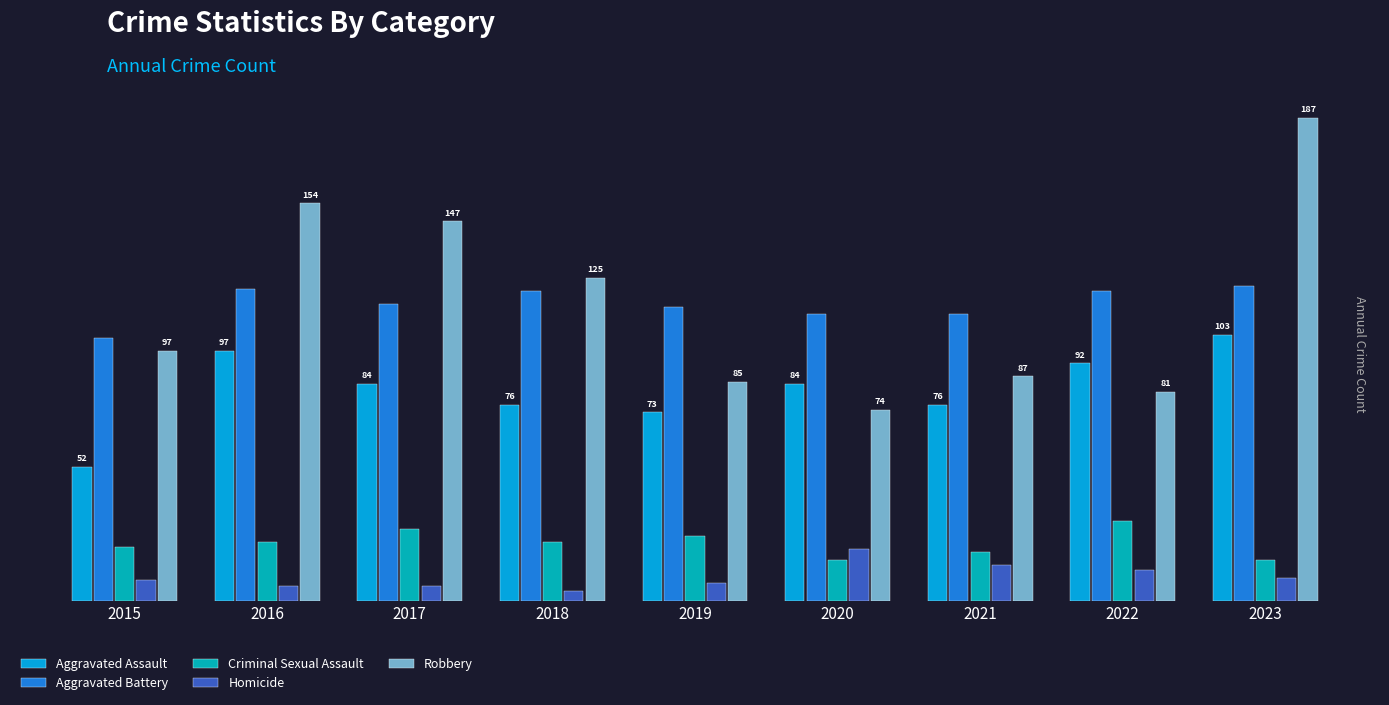

Reading right to left, what are all the values shown in this chart?

Aggravated Assault: 2023=103	2022=92	2021=76	2020=84	2019=73	2018=76	2017=84	2016=97	2015=52
Aggravated Battery: 2023=122	2022=120	2021=111	2020=111	2019=114	2018=120	2017=115	2016=121	2015=102
Criminal Sexual Assault: 2023=16	2022=31	2021=19	2020=16	2019=25	2018=23	2017=28	2016=23	2015=21
Homicide: 2023=9	2022=12	2021=14	2020=20	2019=7	2018=4	2017=6	2016=6	2015=8
Robbery: 2023=187	2022=81	2021=87	2020=74	2019=85	2018=125	2017=147	2016=154	2015=97